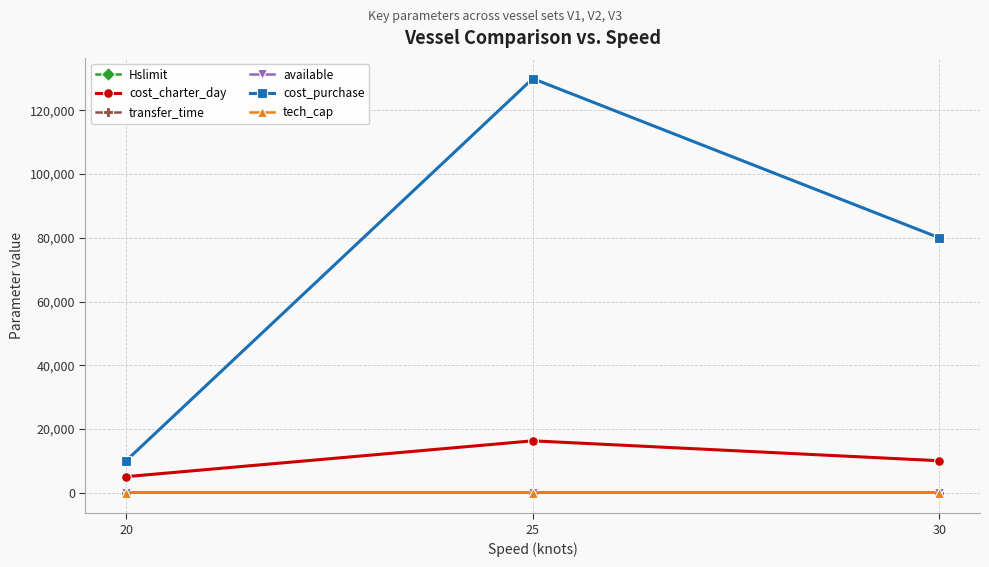

At which category is the sum across all series the highest?

25